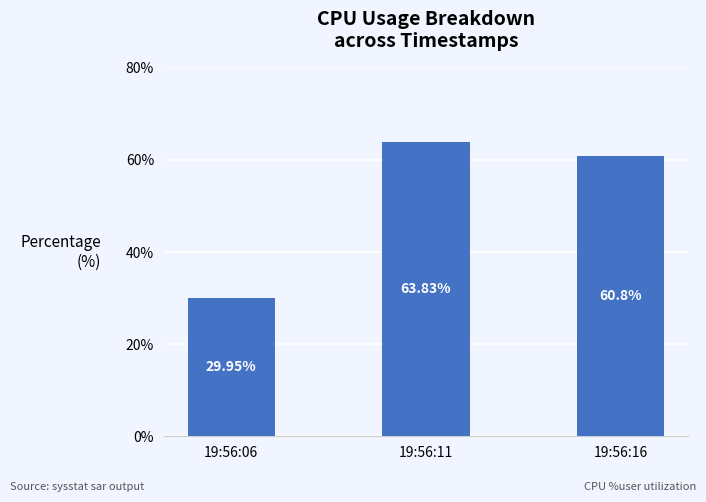

List the labels in order of value, largest first.

19:56:11, 19:56:16, 19:56:06